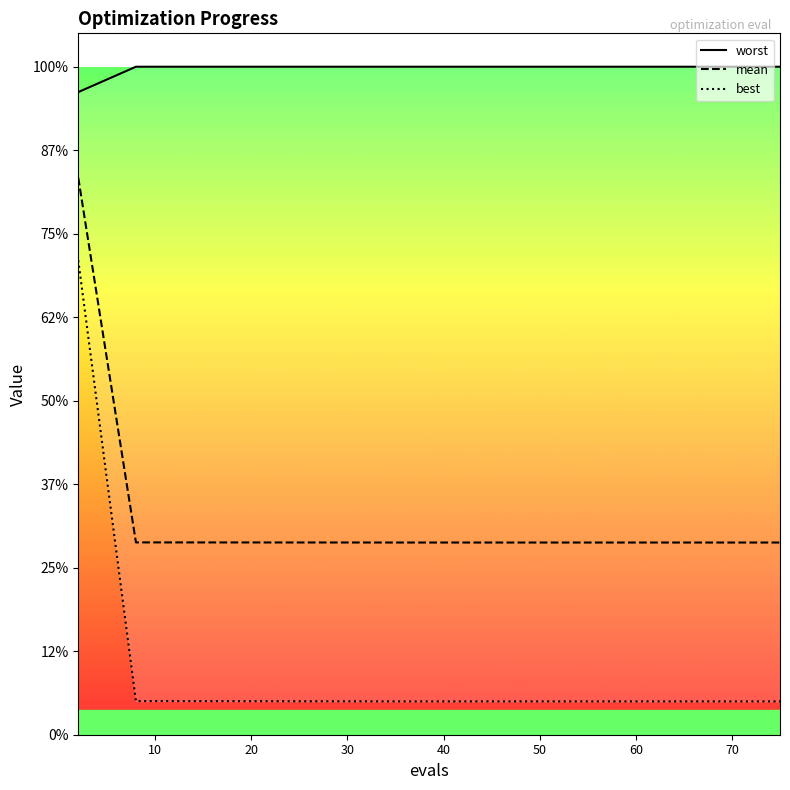

True or false: worst and best cross at least once.

False